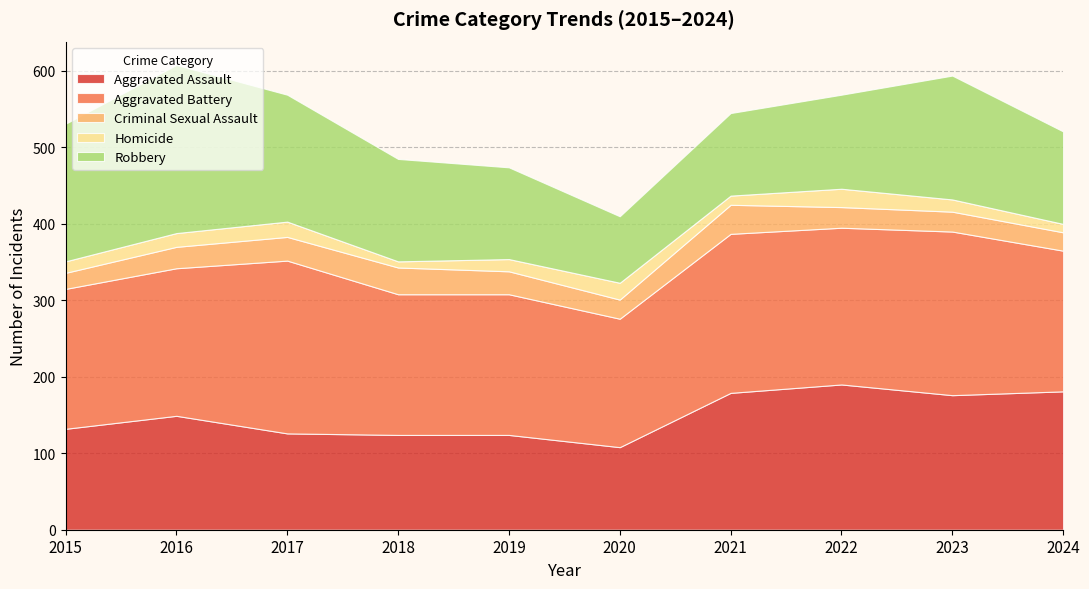

Reading right to left, extract all data points from this chart.

Aggravated Assault: 181	176	190	179	108	124	124	126	149	132
Aggravated Battery: 184	214	205	208	168	184	184	226	193	183
Criminal Sexual Assault: 24	26	27	38	25	30	35	31	28	21
Homicide: 11	16	24	12	22	16	8	20	18	15
Robbery: 121	162	123	108	87	120	134	166	220	180